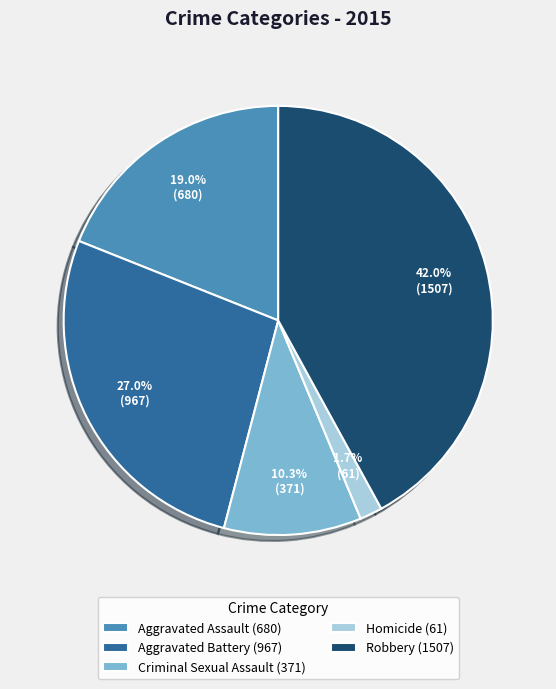

Does Criminal Sexual Assault represent more than half of the total?

No